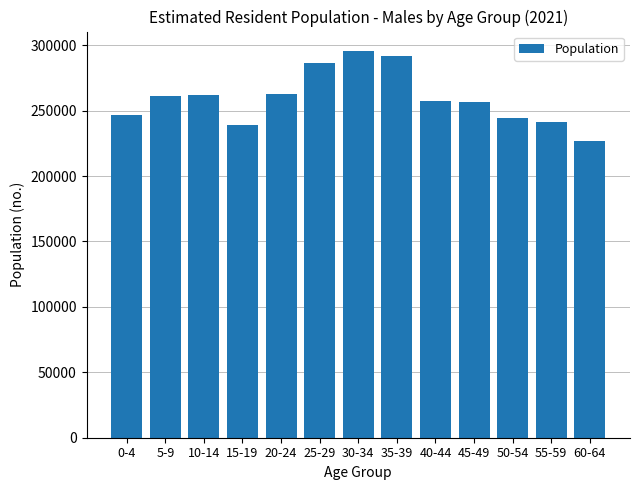

Between 50-54 and 55-59, which is larger?

50-54